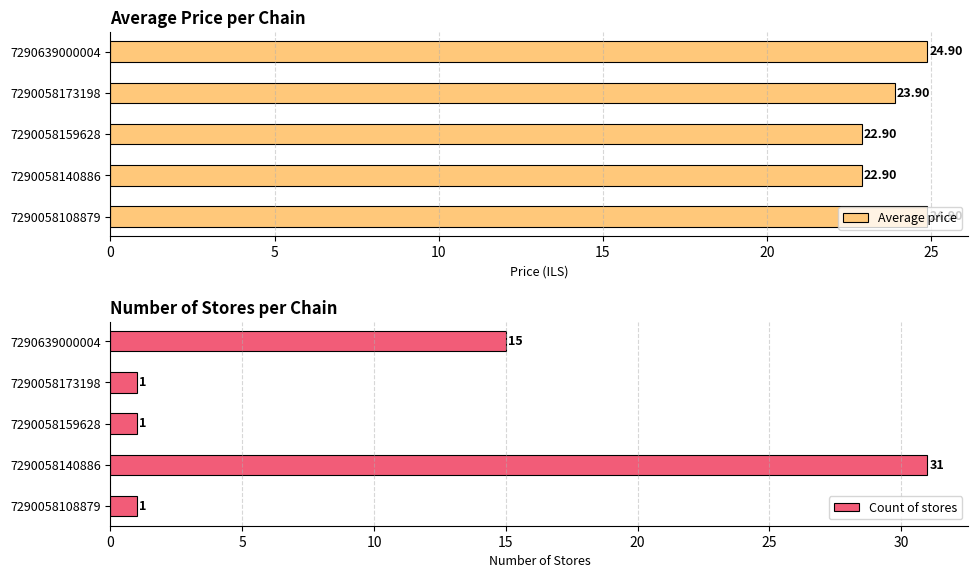

List the series in order of their peak value, highest first.

Count of stores, Average price